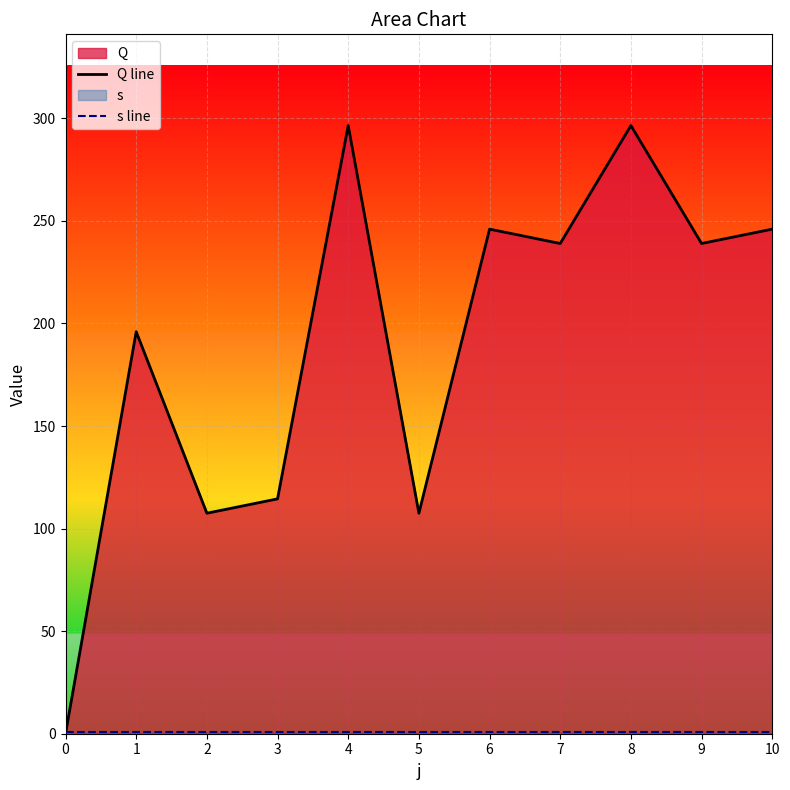

What is the difference between the maximum and minimum values in the Q line series?

296.5